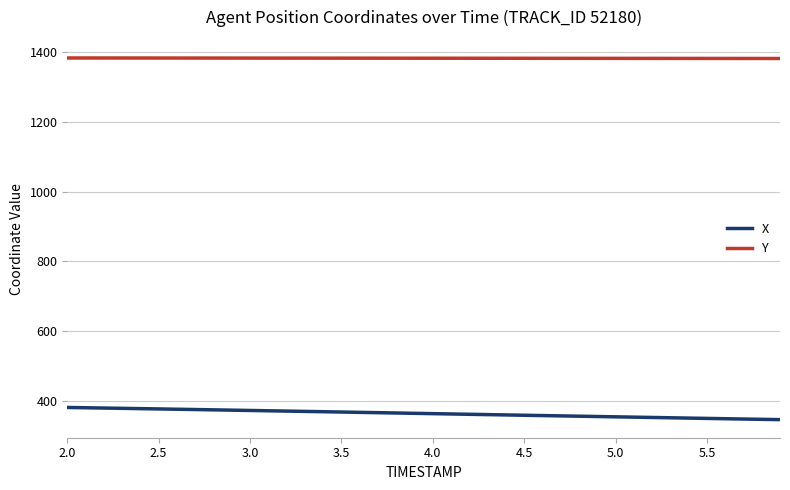

List the series in order of their peak value, highest first.

Y, X